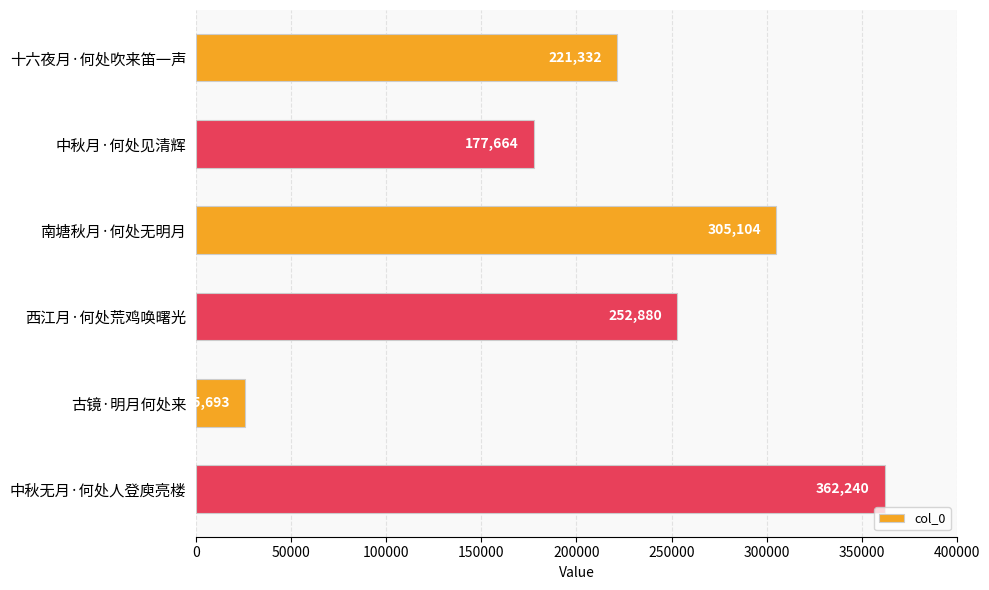

How many values are between 177664 and 305104?

4